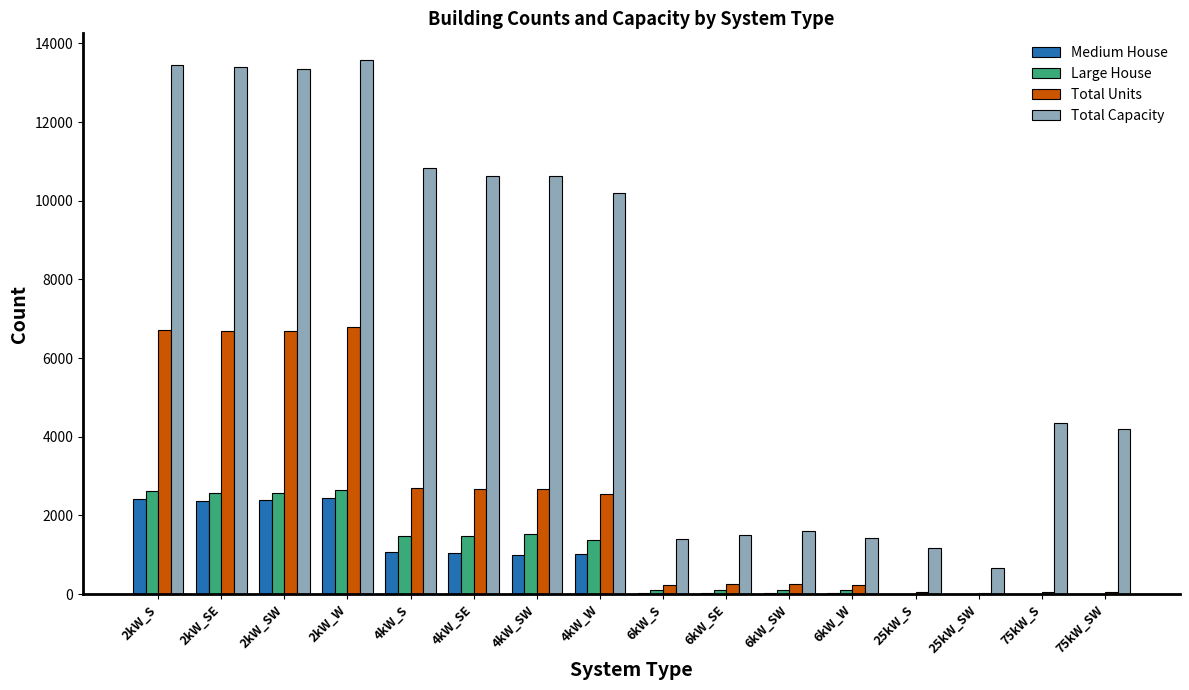

How many data points does each series have?

16